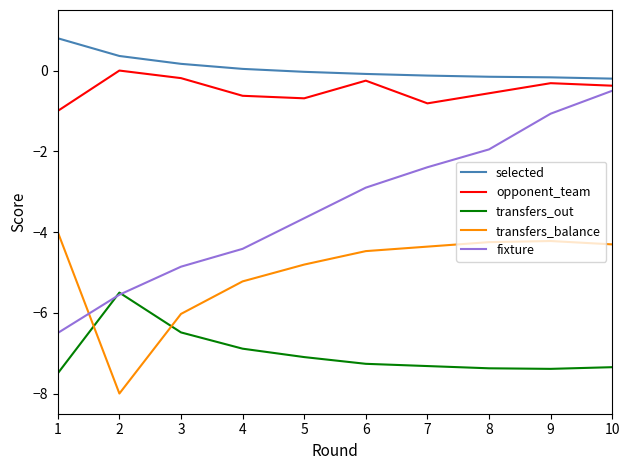

At how many categories does at least one series exceed -4?

10